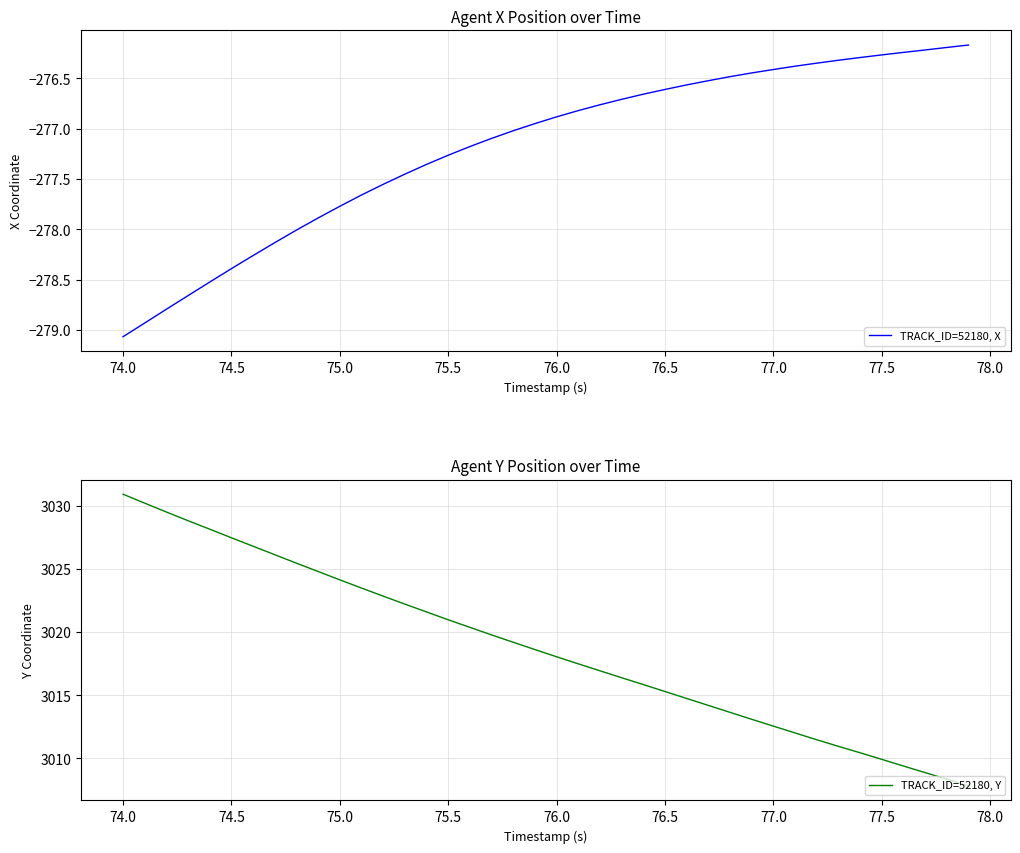

What is the average value of the TRACK_ID=52180, X series?

-277.2